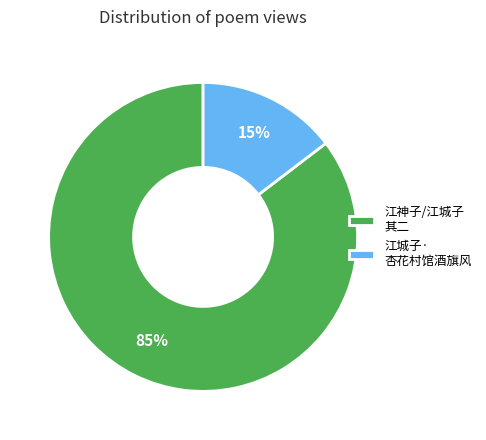

To the nearest percent, what is the average slice percentage?

50%